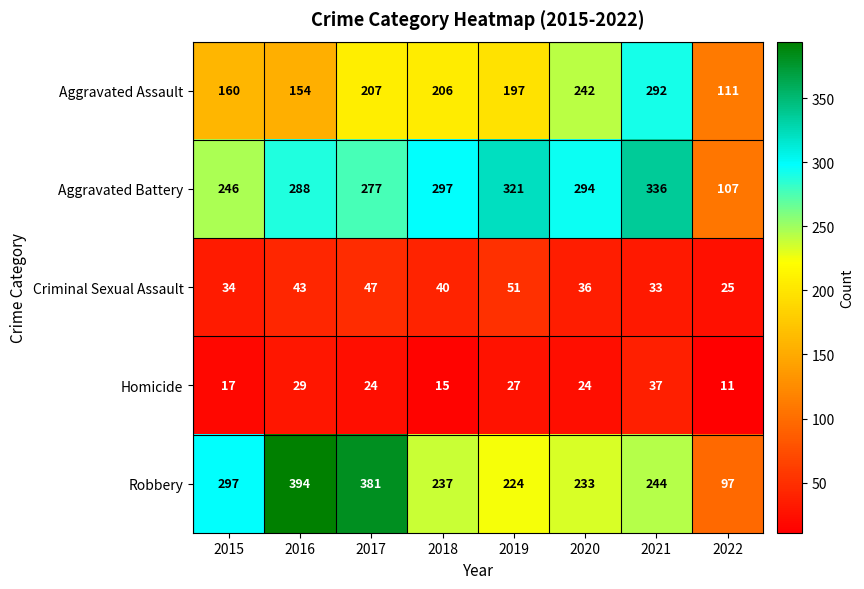

Which series has the largest range (max minus min)?

Robbery